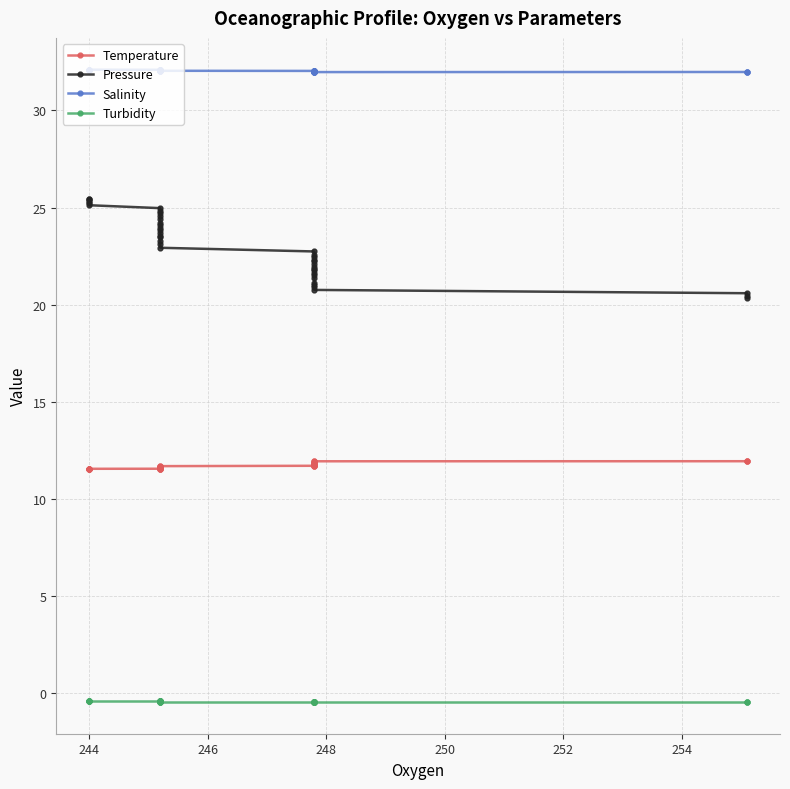

Where is the first local minimum for Temperature?

244